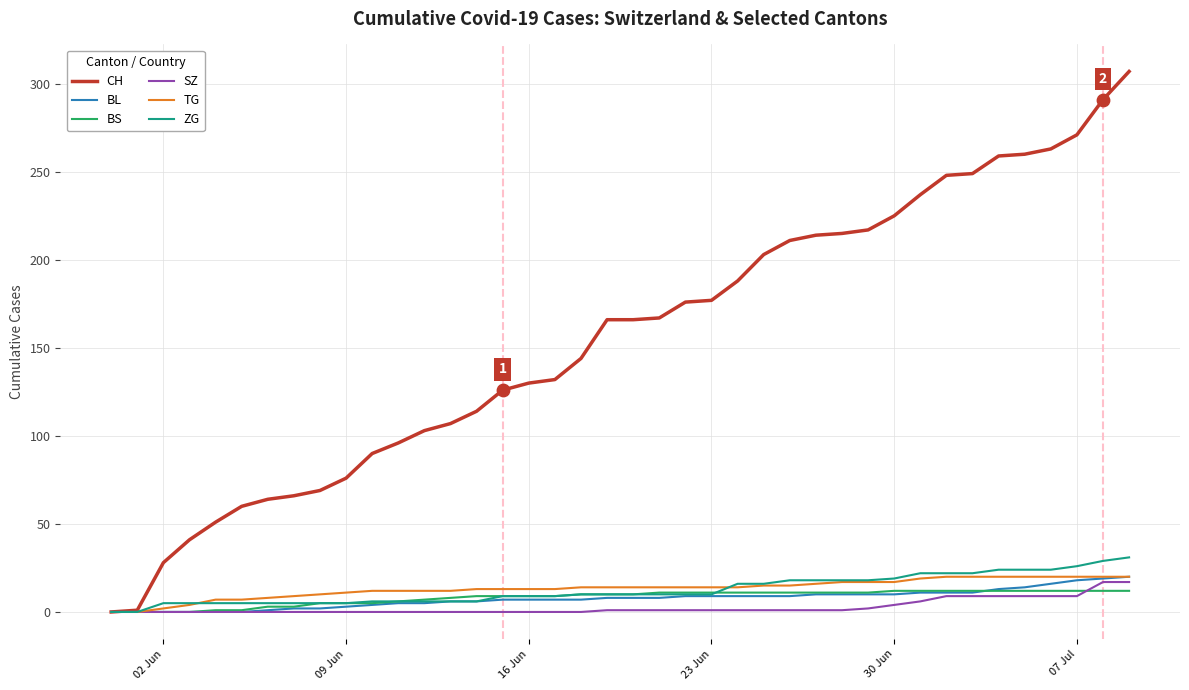

Which series has the widest spread of values?

CH